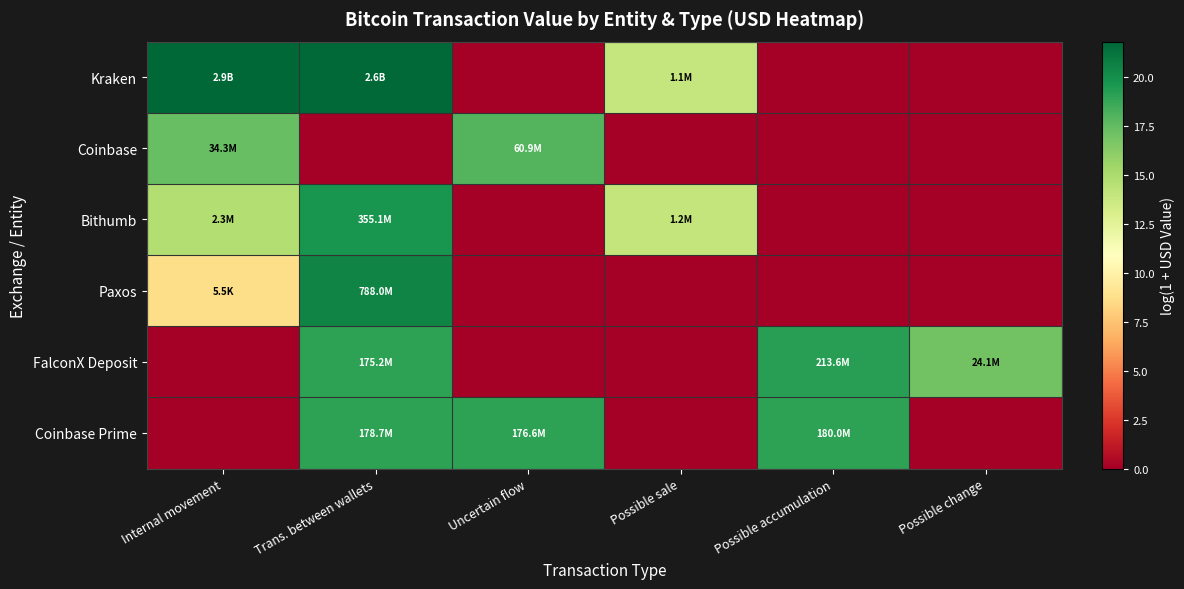

Rank the series at Uncertain flow from highest to lowest value.

Coinbase Prime, Coinbase, Kraken, Bithumb, Paxos, FalconX Deposit